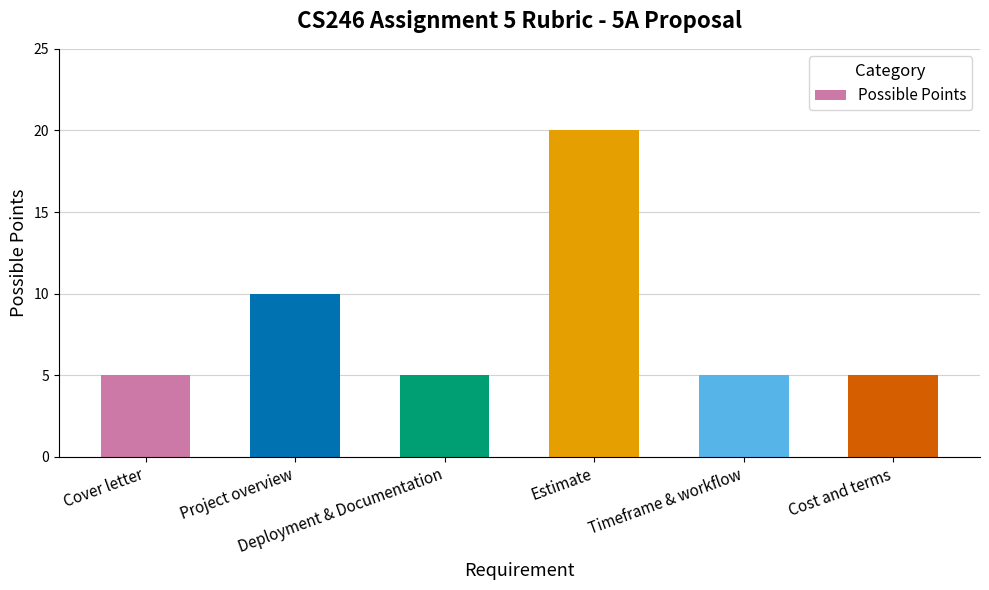

What is the sum of all values?

50